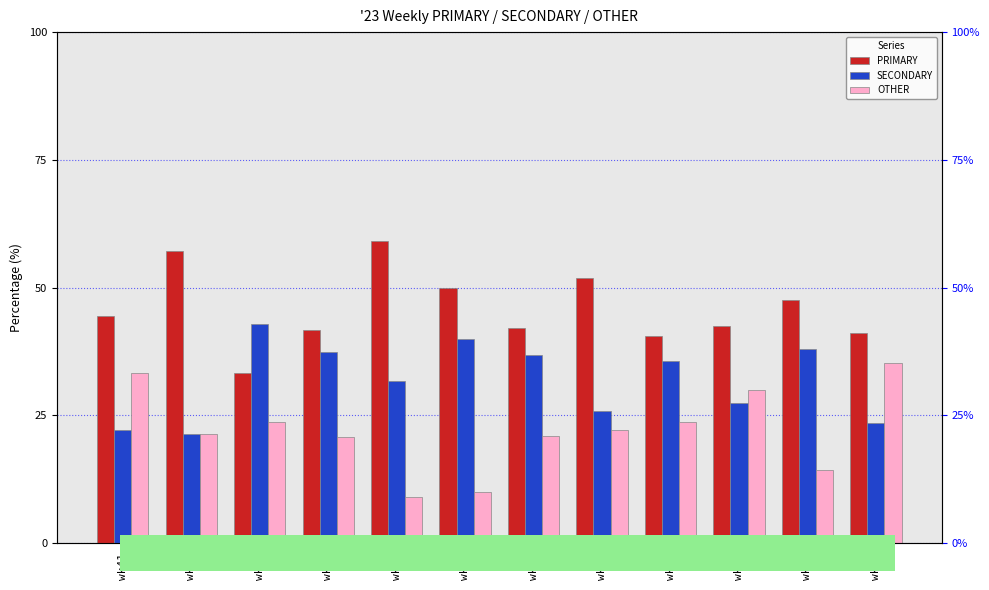

What is the value of the PRIMARY bar at the 4th from the left?

41.7